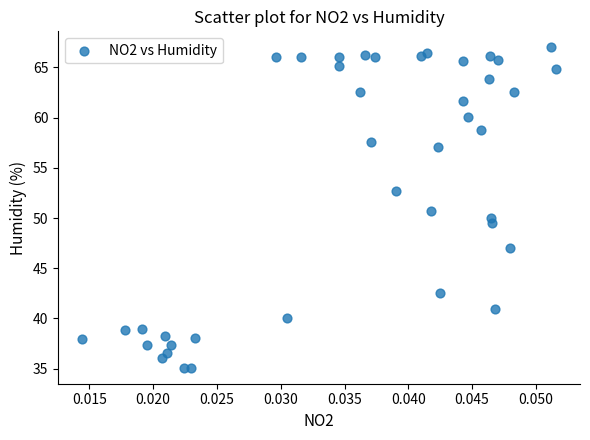

What is the range of Y values (max minus min)?

31.9